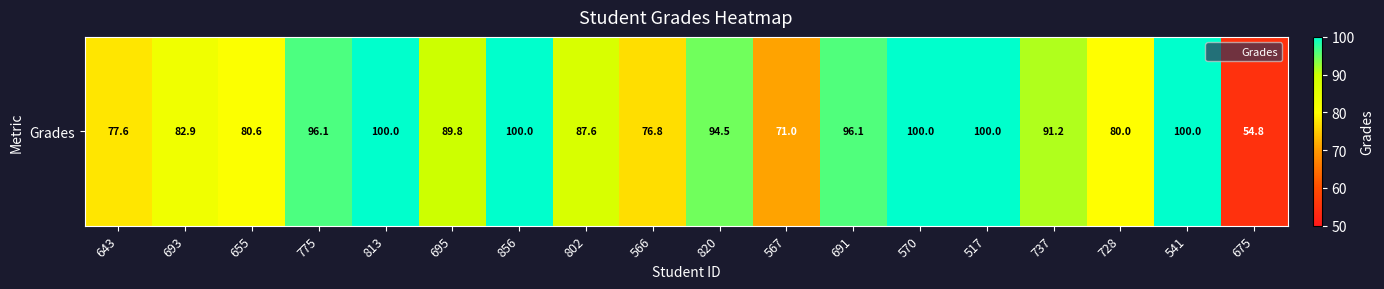

Reading left to right, transcribe all the data shown in this chart.

643=77.6	693=82.9	655=80.6	775=96.1	813=100.0	695=89.8	856=100.0	802=87.6	566=76.8	820=94.5	567=71.0	691=96.1	570=100.0	517=100.0	737=91.2	728=80.0	541=100.0	675=54.8